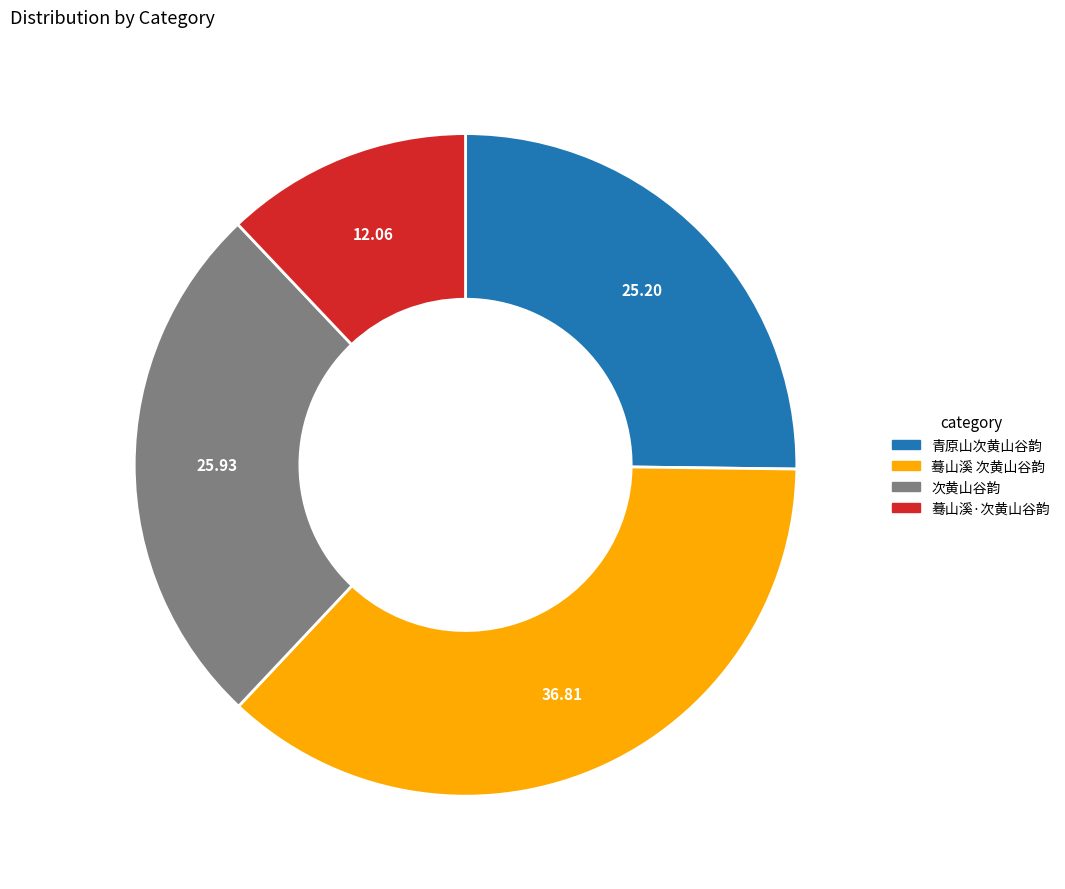

Approximately how many times larger is the value at 次黄山谷韵 compared to 蓦山溪 次黄山谷韵?

0.7